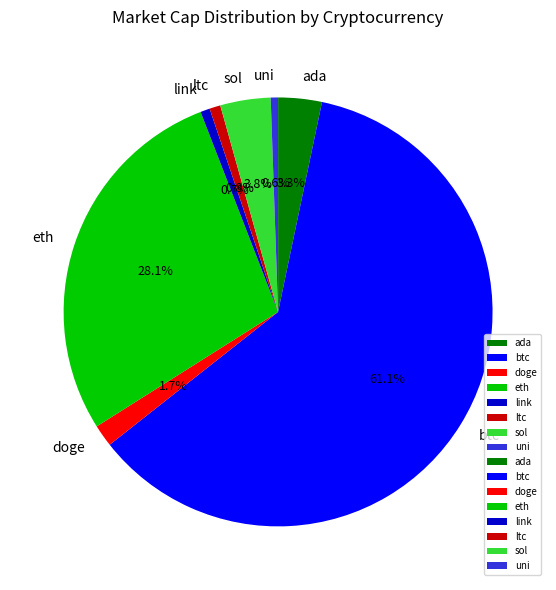

What percentage is the uni slice, to the nearest percent?

1%